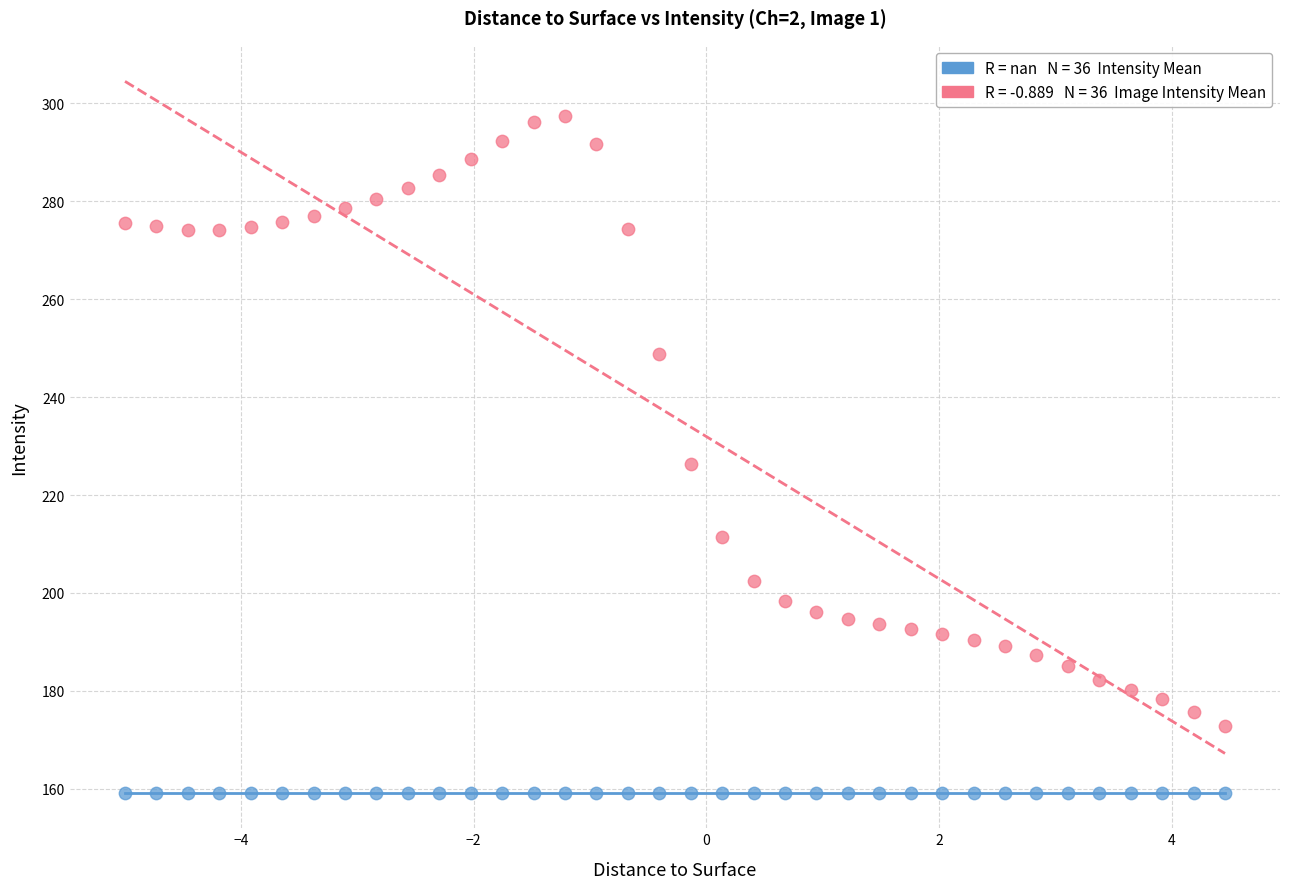

How many data points are displayed?

72